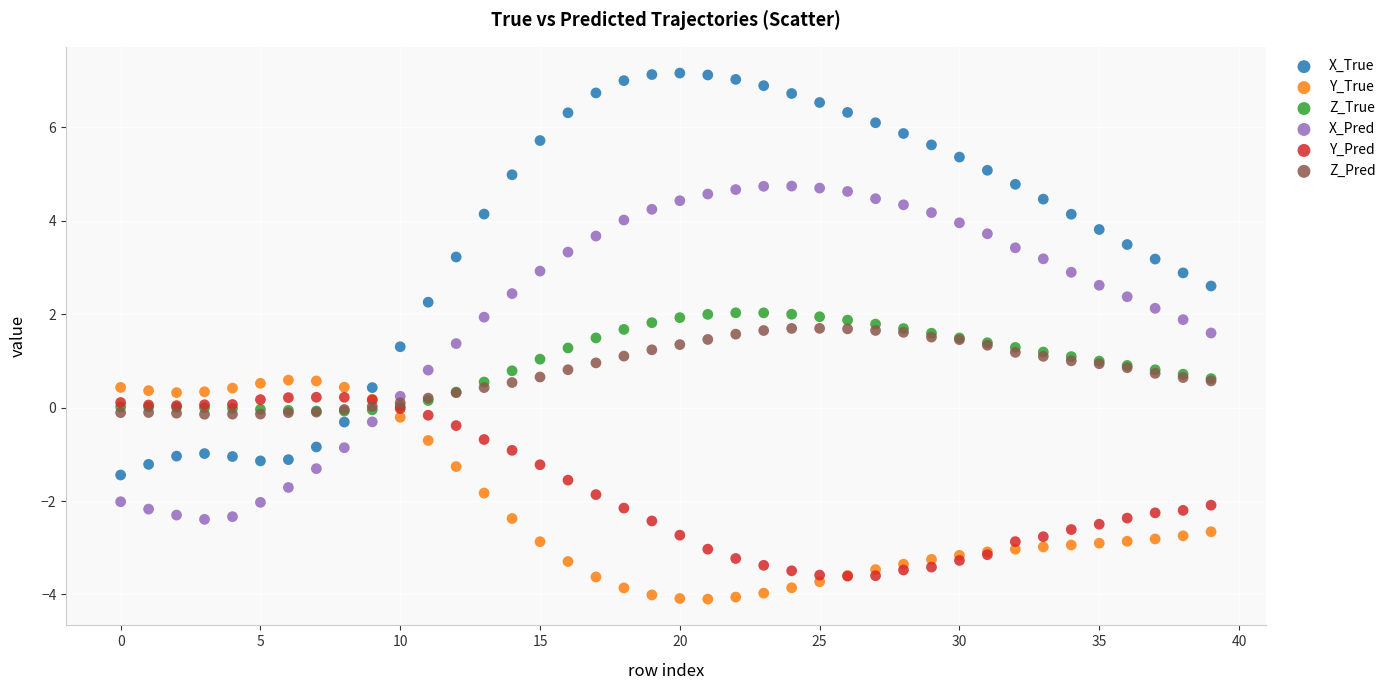

What are all the series names shown in the legend?

X_True, Y_True, Z_True, X_Pred, Y_Pred, Z_Pred